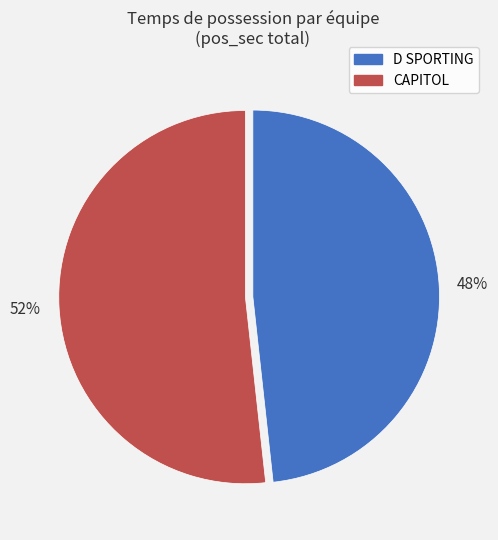

Rank the categories by value from highest to lowest.

CAPITOL, D SPORTING